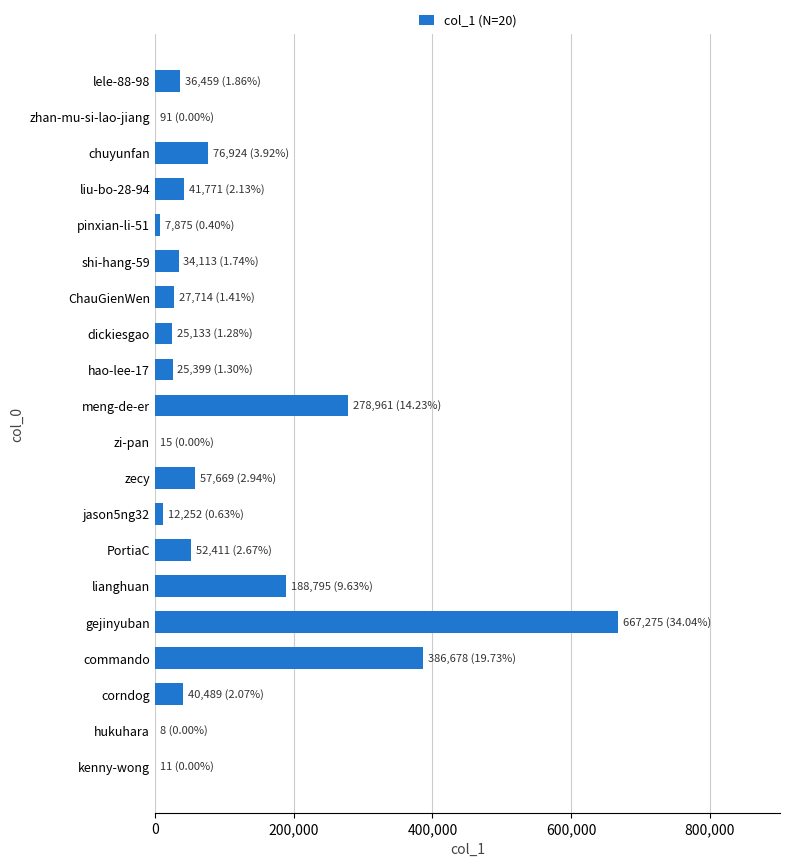

What is the greatest value displayed?

667275